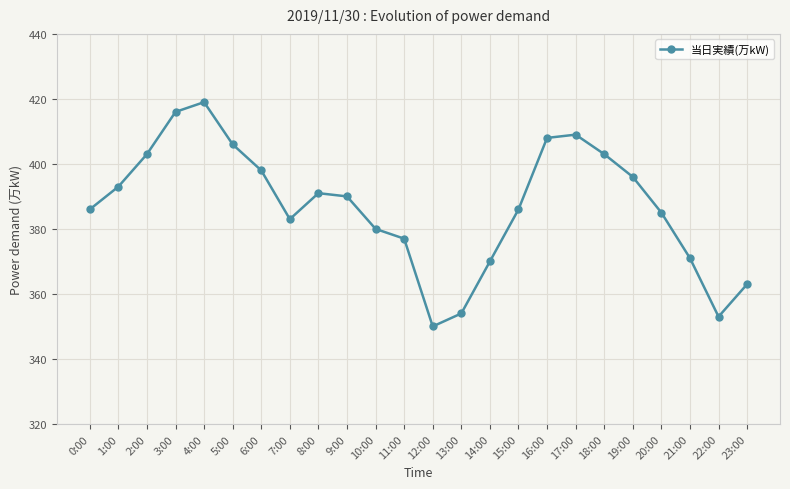

Where is the first local maximum?

4:00